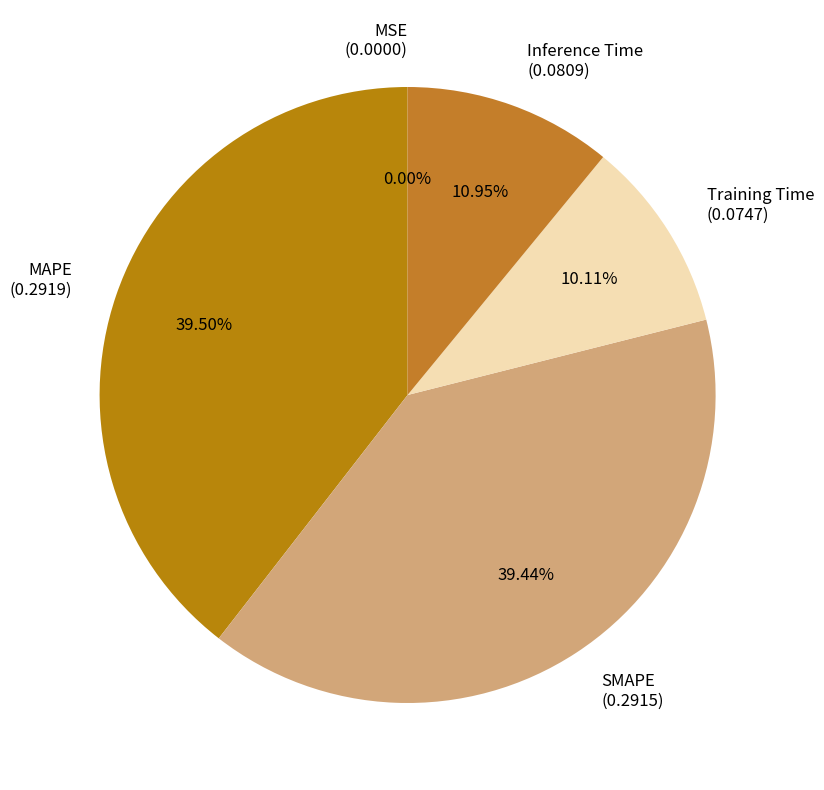

To the nearest percent, what is the average slice percentage?

20%